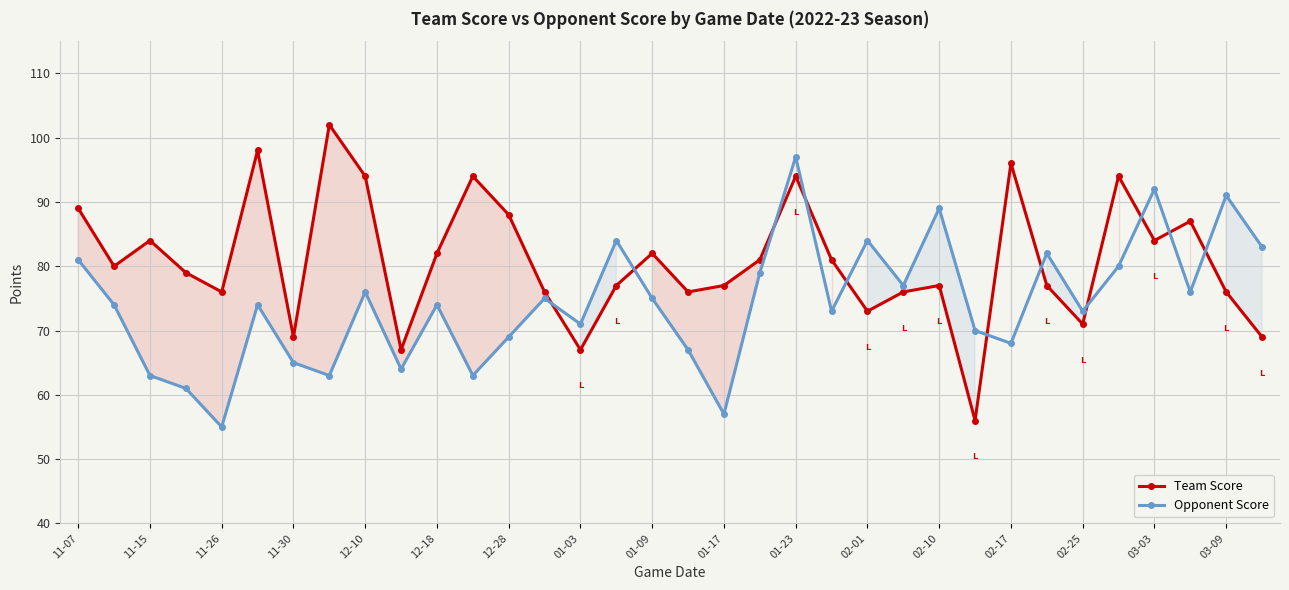

How many lines are shown in the chart?

2